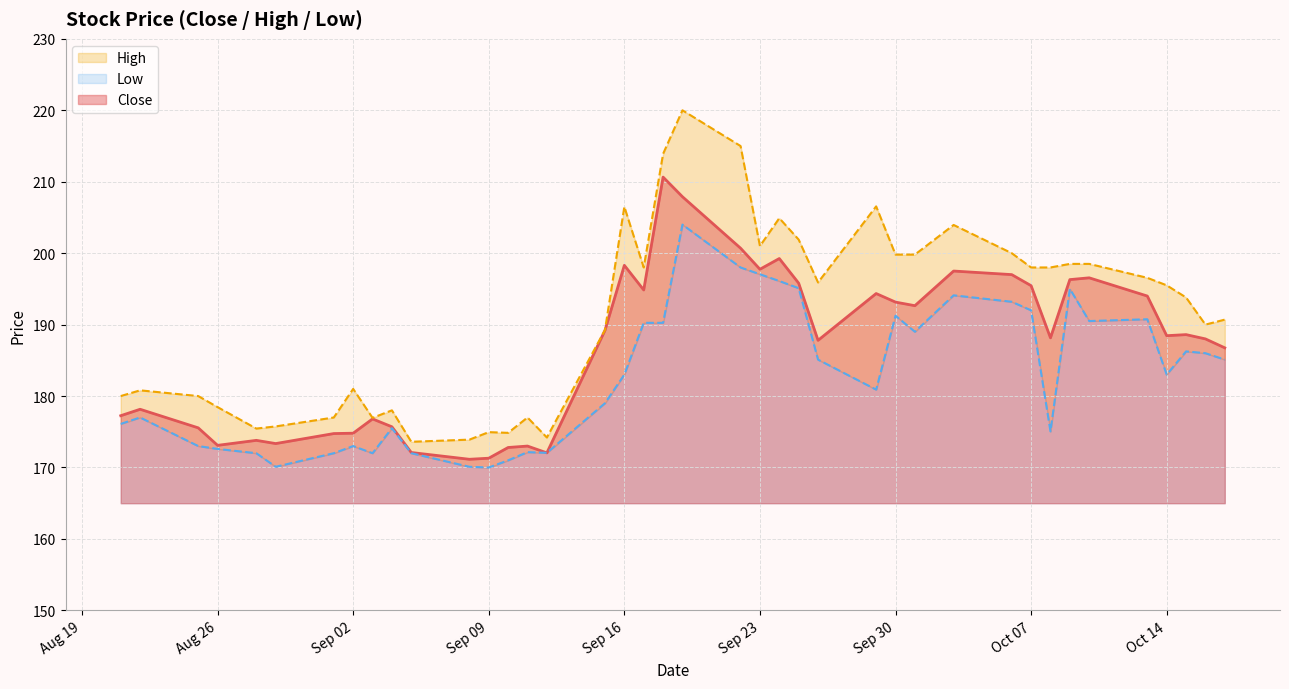

The value of Low at 2025-10-15 is 186.2. True or false?

True